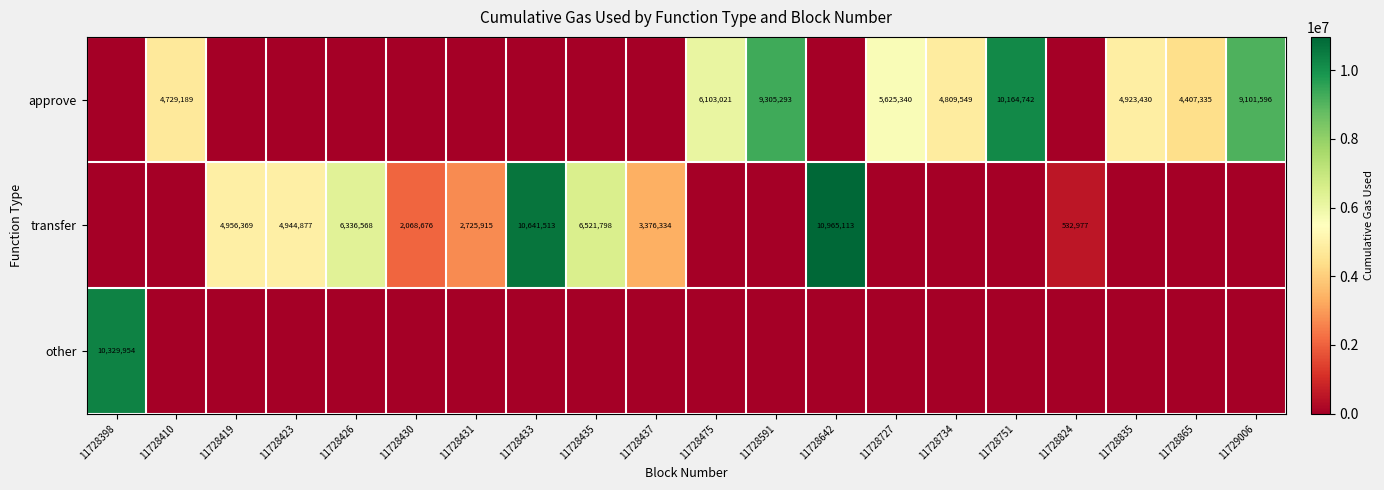

Reading left to right, extract all data points from this chart.

row_0: 0	4729189	0	0	0	0	0	0	0	0	6103021	9305293	0	5625340	4809549	10164742	0	4923430	4407335	9101596
row_1: 0	0	4956369	4944877	6336568	2068676	2725915	10641513	6521798	3376334	0	0	10965113	0	0	0	532977	0	0	0
row_2: 10329954	0	0	0	0	0	0	0	0	0	0	0	0	0	0	0	0	0	0	0